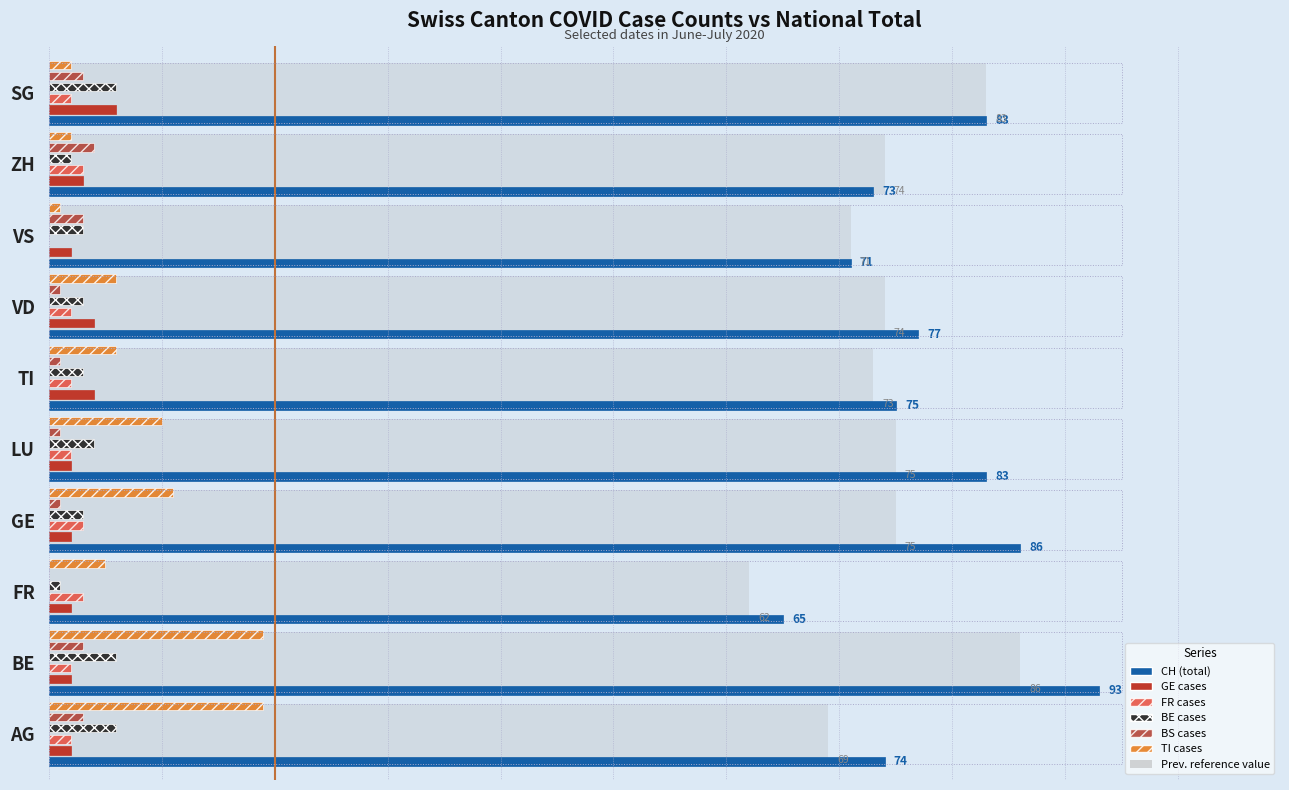

What is the approximate value of BE cases at AG?

6